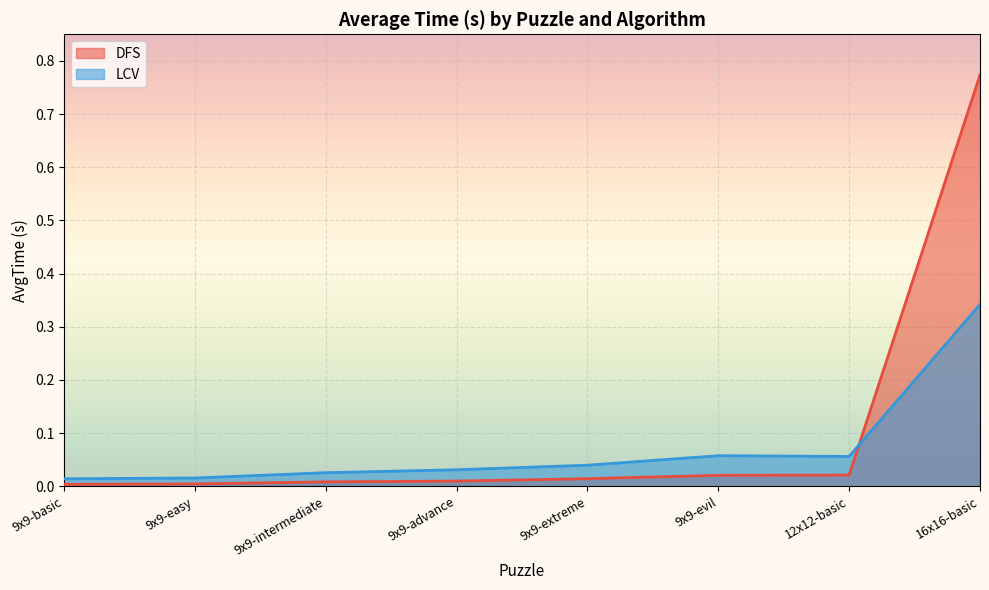

The DFS series shows 0.0 at 9x9-intermediate. True or false?

False